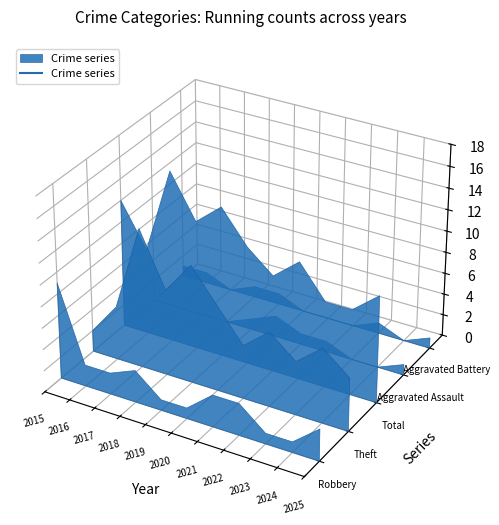

List the labels in order of Theft value, smallest first.

2015, 2016, 2021, 2023, 2025, 2022, 2024, 2018, 2020, 2019, 2017